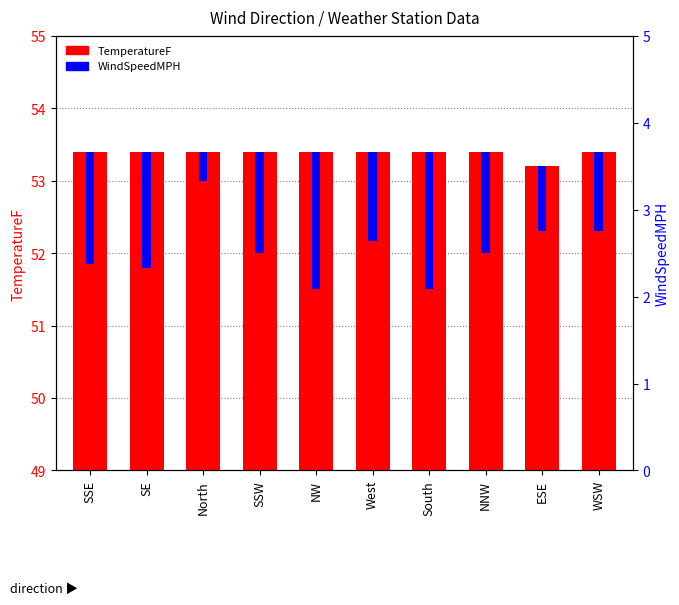

The TemperatureF series shows 27.8 at West. True or false?

False